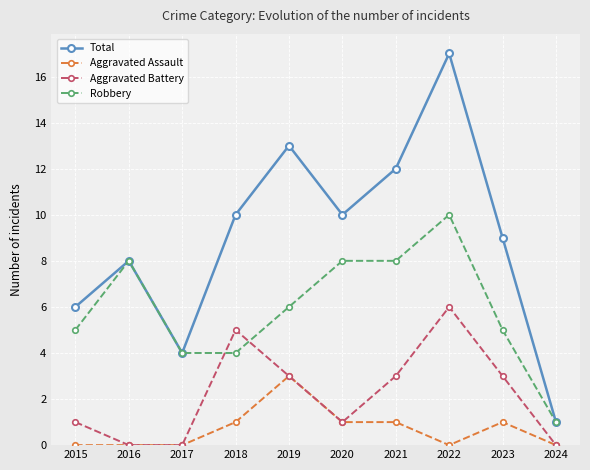

Rank the series by their average value, from lowest to highest.

Aggravated Assault, Aggravated Battery, Robbery, Total